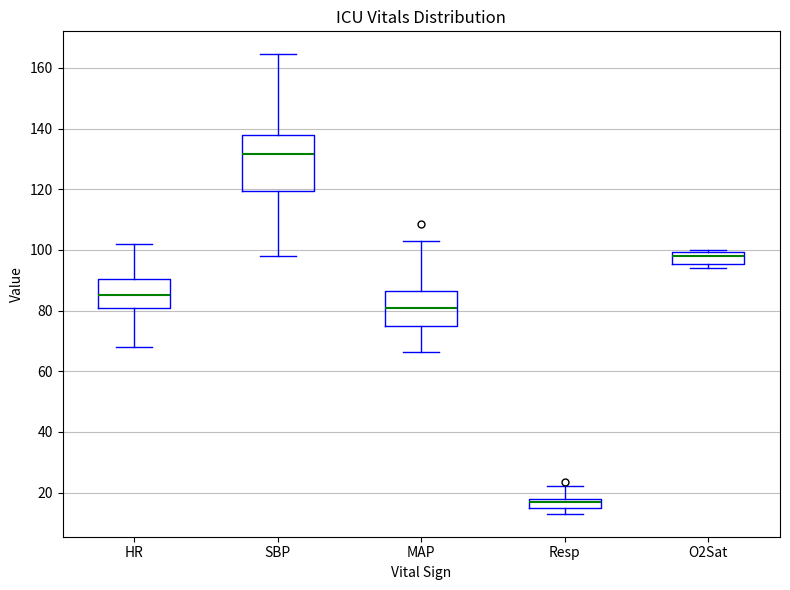

Reading left to right, transcribe this box plot: for each box, give where its median line is, the range the box spans, and where its two whiskers end, as read against the y-axis. The values are not printed on the chart, so give them approximately, as read against the axis.

HR: median 86, box 82 to 90, whiskers 68 to 102
SBP: median 132, box 120 to 138, whiskers 98 to 164
MAP: median 82, box 76 to 86, whiskers 66 to 104
Resp: median 18 (just below the box's upper edge), box 16 to 18, whiskers 14 to 22
O2Sat: median 98, box 96 to 100, whiskers 94 to 100 (just above the box's upper edge)